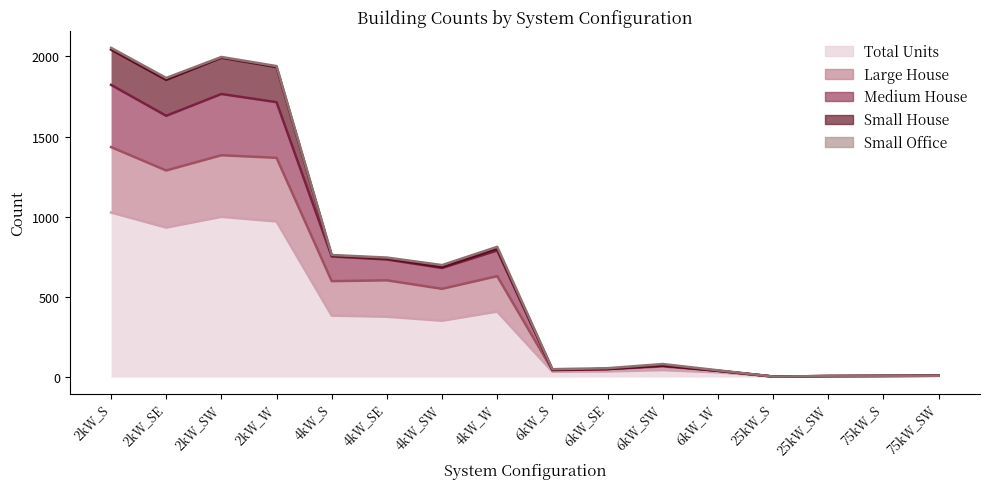

What is the maximum value shown in the chart?

2043